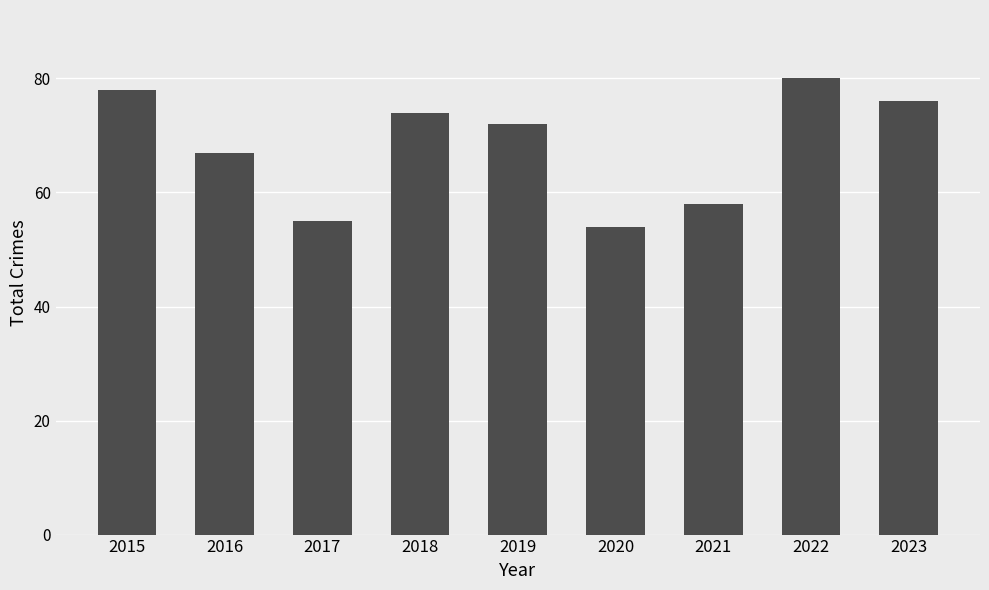

The chart shows a value of 67 at 2016. True or false?

True